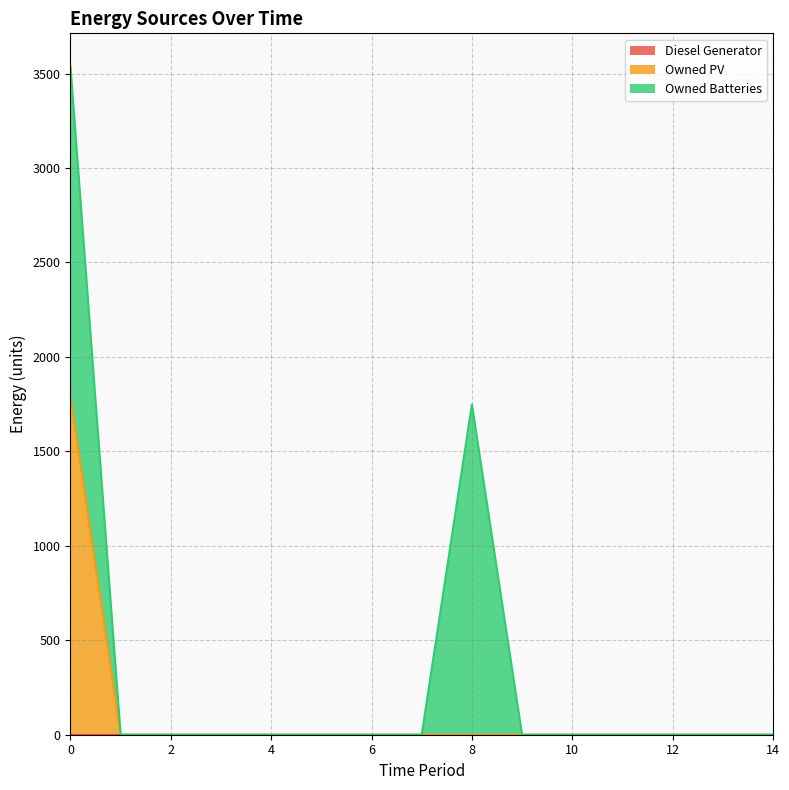

Is it true that Owned Batteries equals 3044 at 8?

False